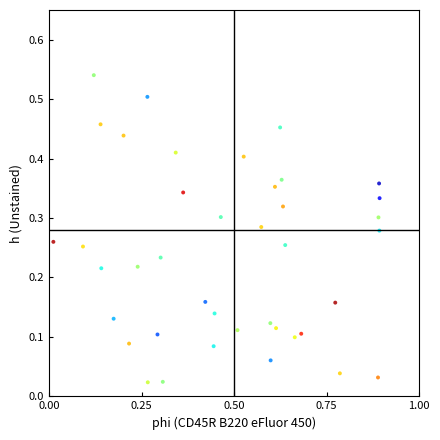

How many data points are displayed?

40